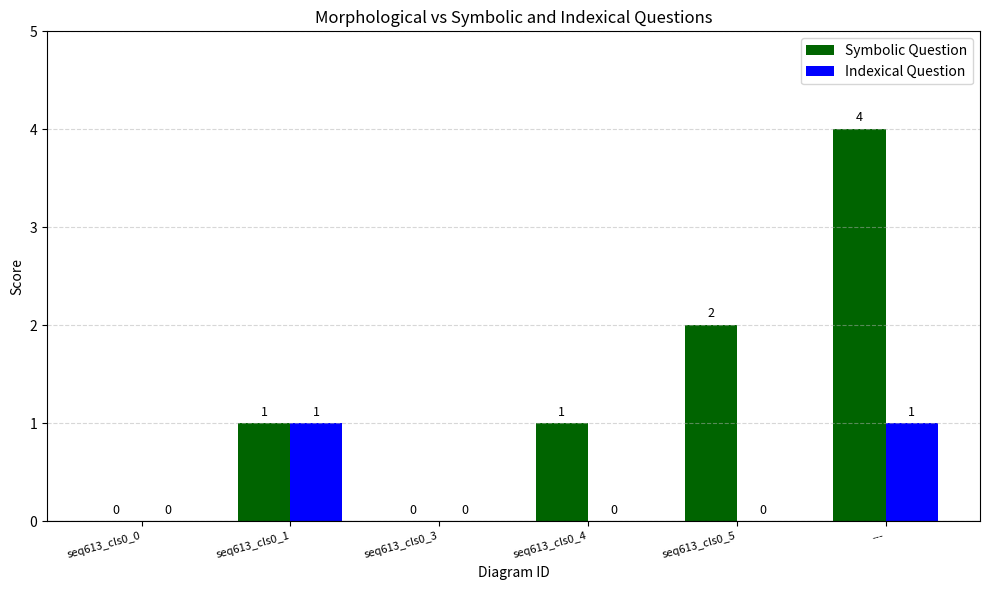

Reading left to right, list all the values displayed in this chart.

Symbolic Question: seq613_cls0_0=0	seq613_cls0_1=1	seq613_cls0_3=0	seq613_cls0_4=1	seq613_cls0_5=2	---=4
Indexical Question: seq613_cls0_0=0	seq613_cls0_1=1	seq613_cls0_3=0	seq613_cls0_4=0	seq613_cls0_5=0	---=1